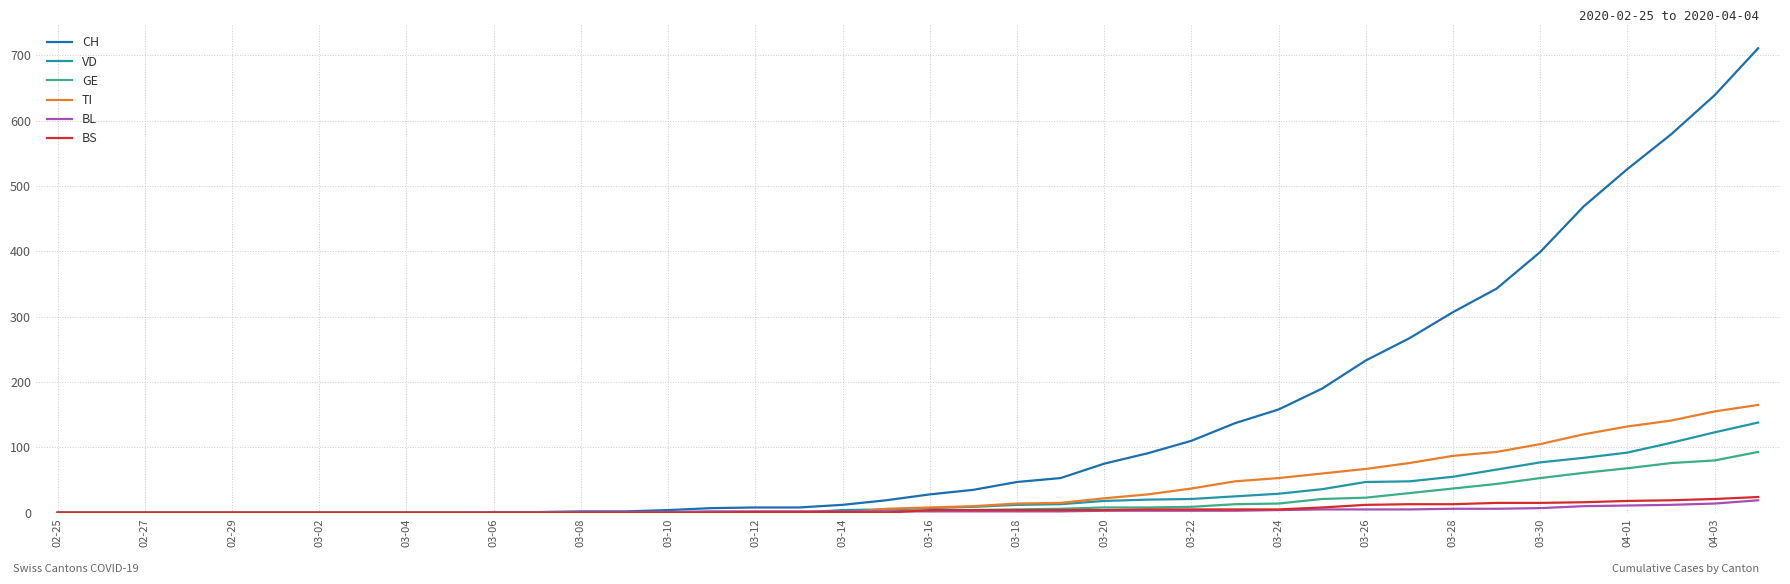

What is the average value of the BL series?

3